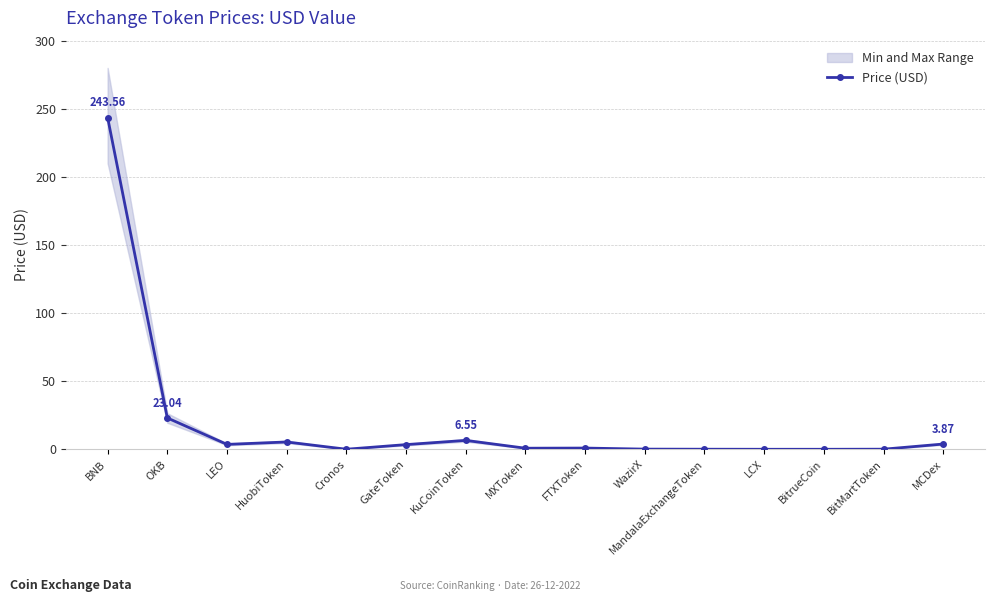

At which category does the chart reach its minimum across all series?

BitrueCoin